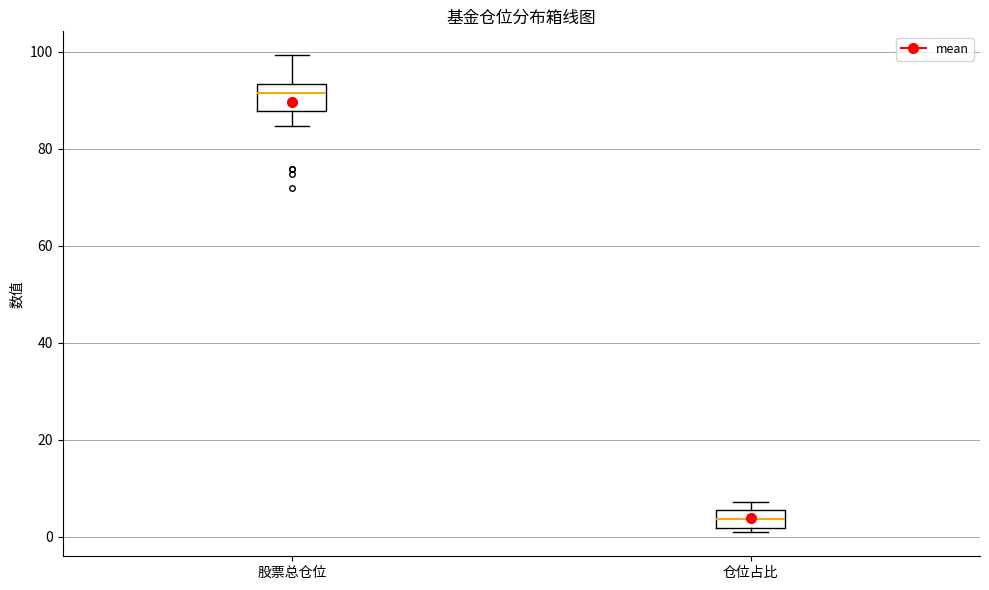

Reading left to right, read every box against the y-axis: the position of its median line, the range the box covers, and the ends of its whiskers. The values are not printed on the chart, so give them approximately, as read against the axis.

股票总仓位: median 92, box 88 to 94, whiskers 84 to 100
仓位占比: median 4, box 2 to 6, whiskers 0 to 8